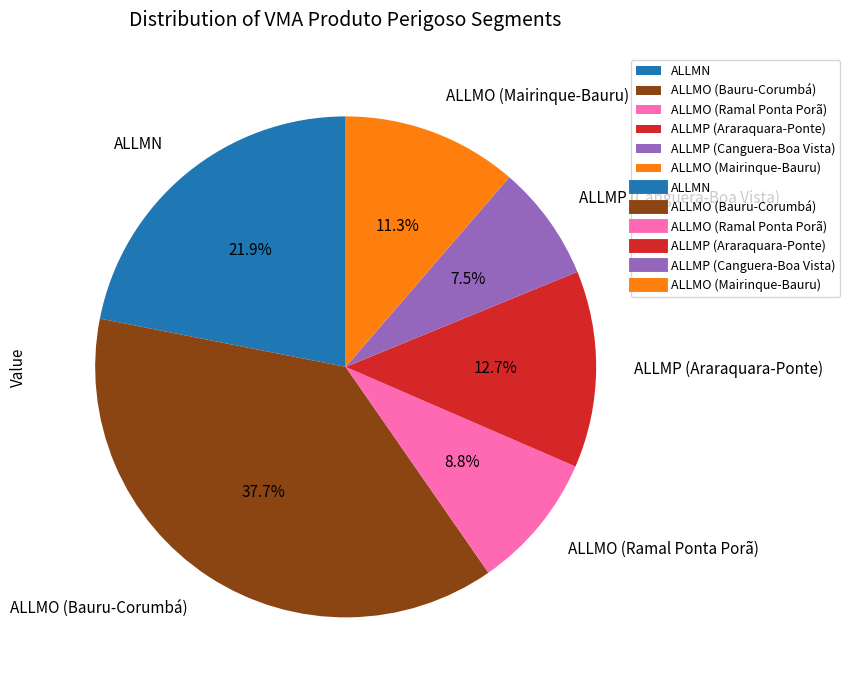

Which category has the biggest portion of the pie?

ALLMO (Bauru-Corumbá)